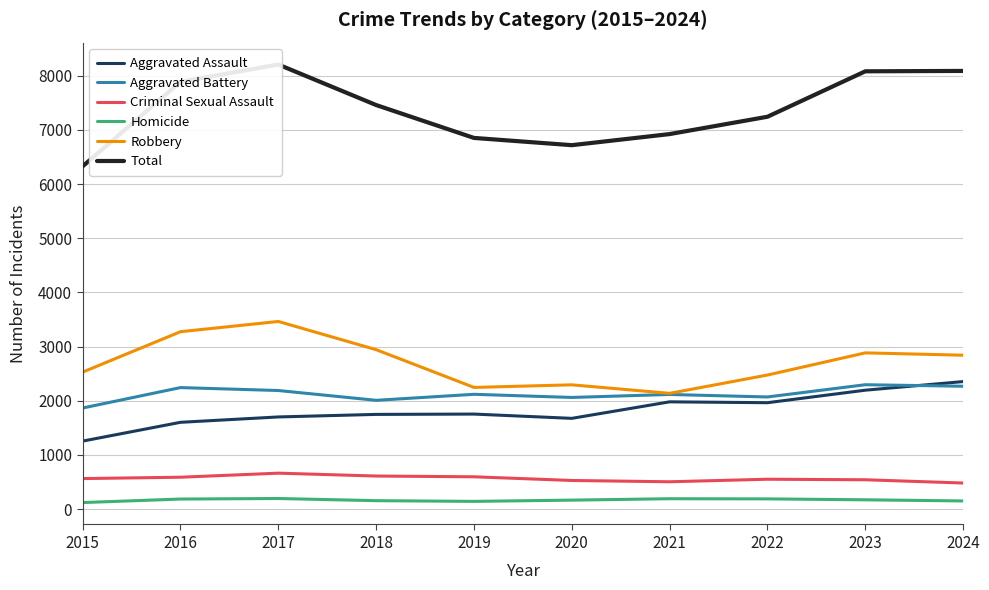

What is the difference between the second highest and second lowest values in the Criminal Sexual Assault series?

106